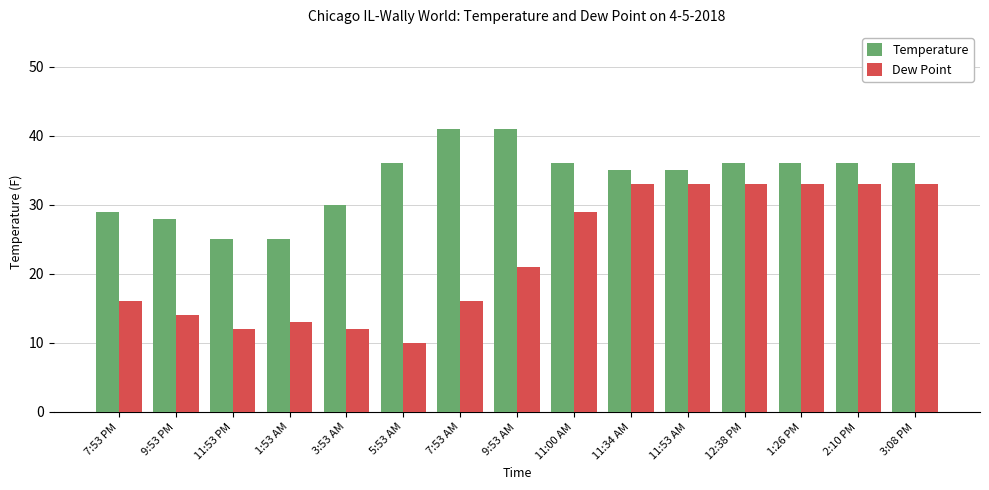

What is the label of the 11th bar from the left?

11:53 AM